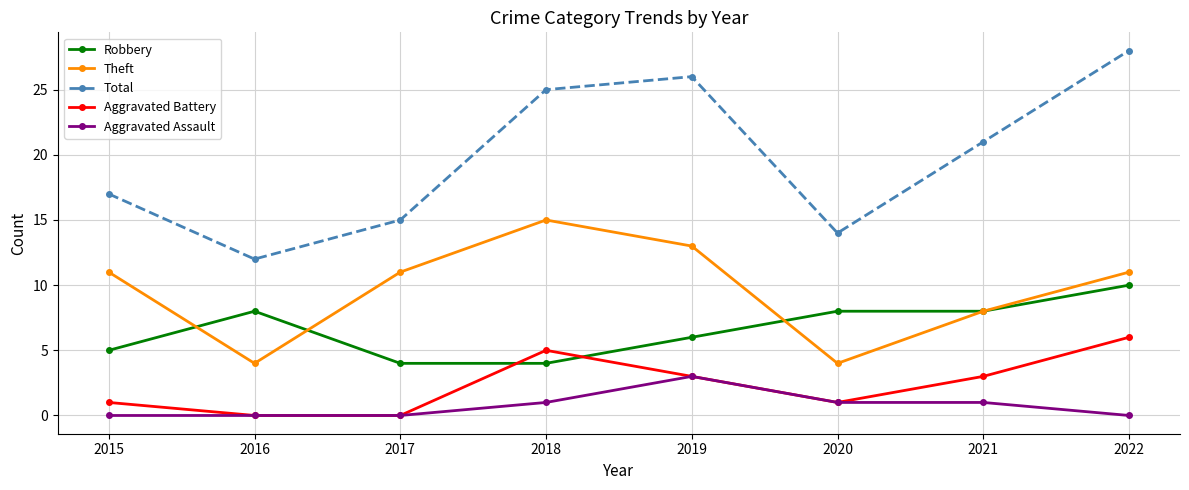

What is the greatest value displayed?

28